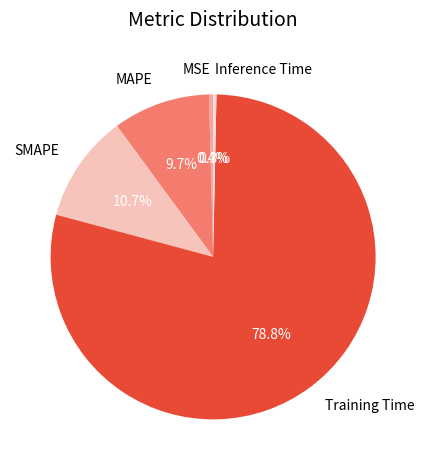

True or false: Inference Time accounts for 0% of the total.

True